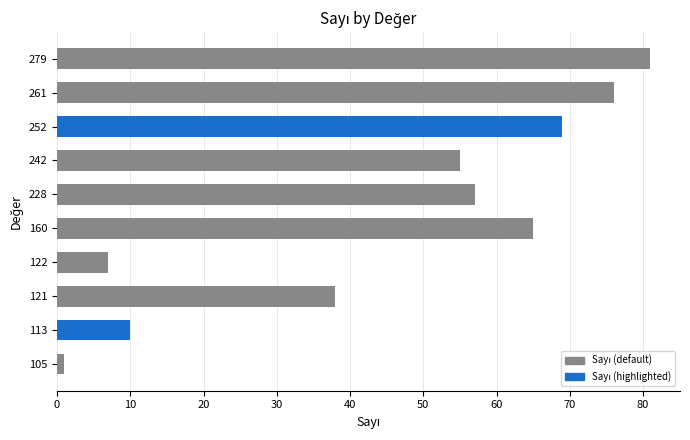

Where is the data nearest to the value 41?

121